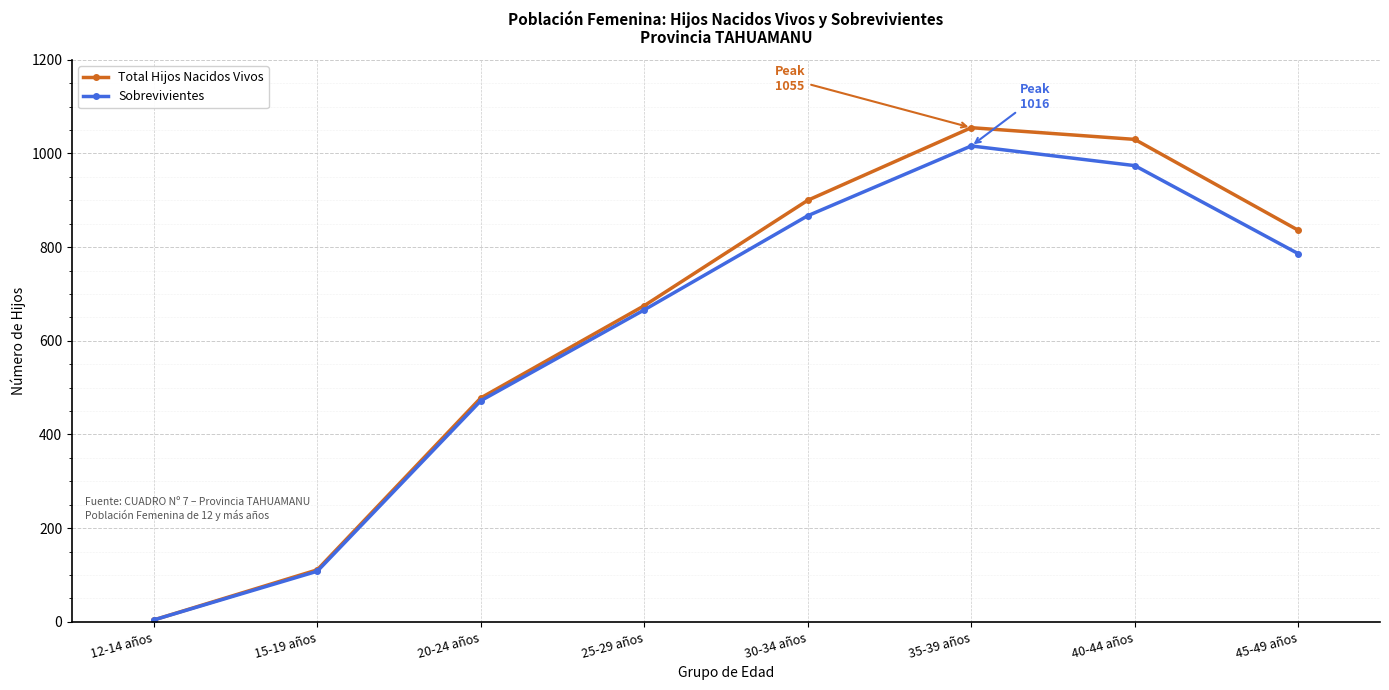

How many lines are shown in the chart?

2